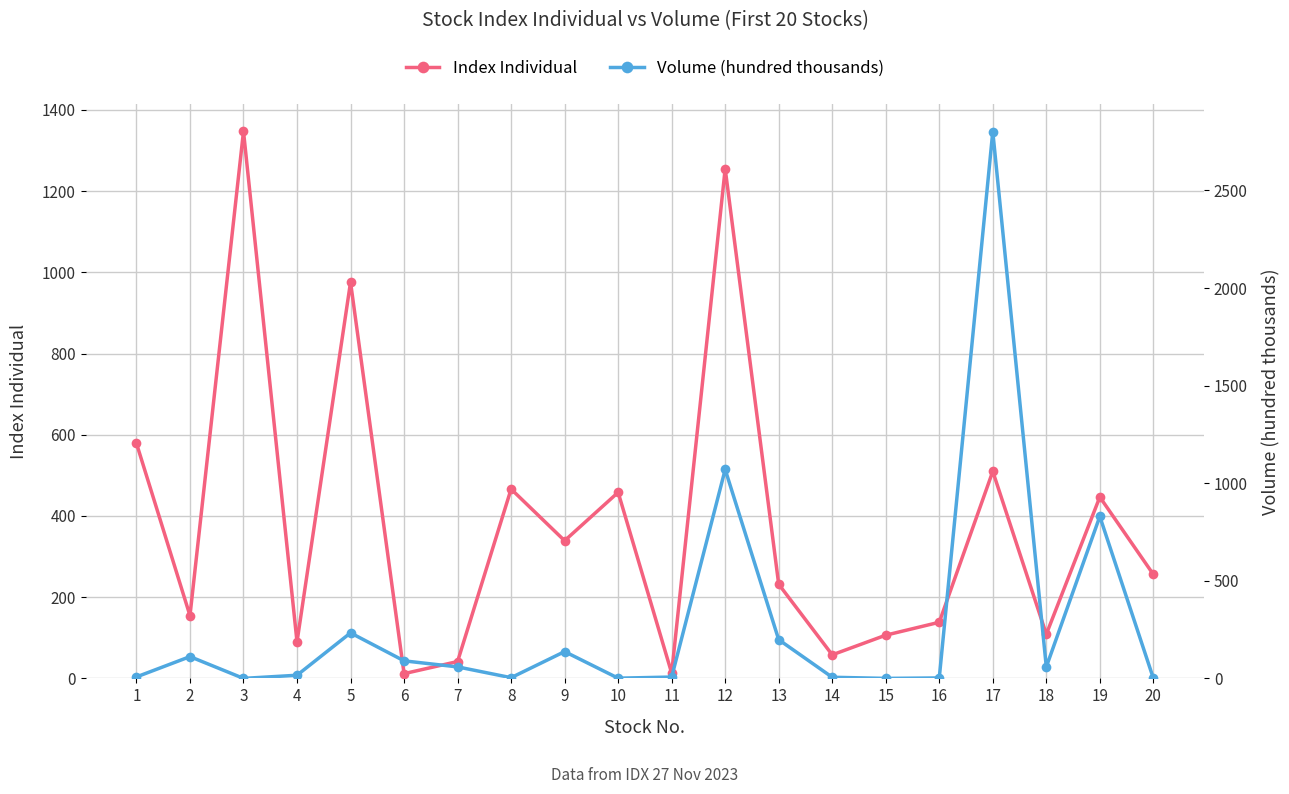

Between 9 and 14, which series saw the biggest shift?

Index Individual